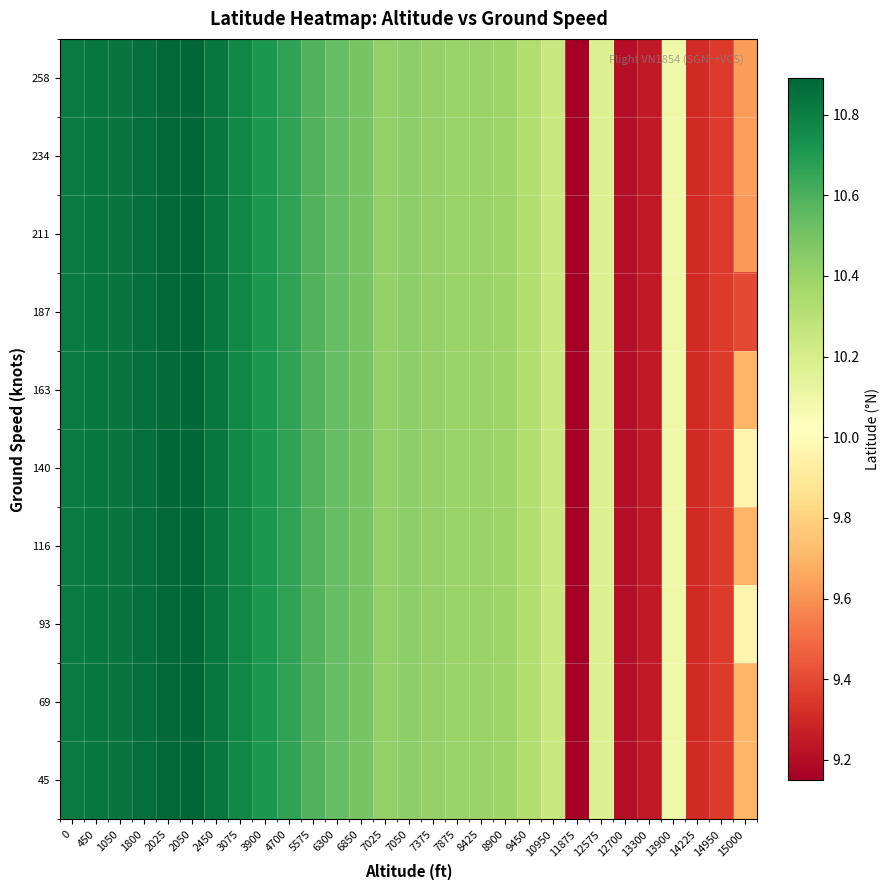

Which has a higher value, 3900 or 2025?

2025